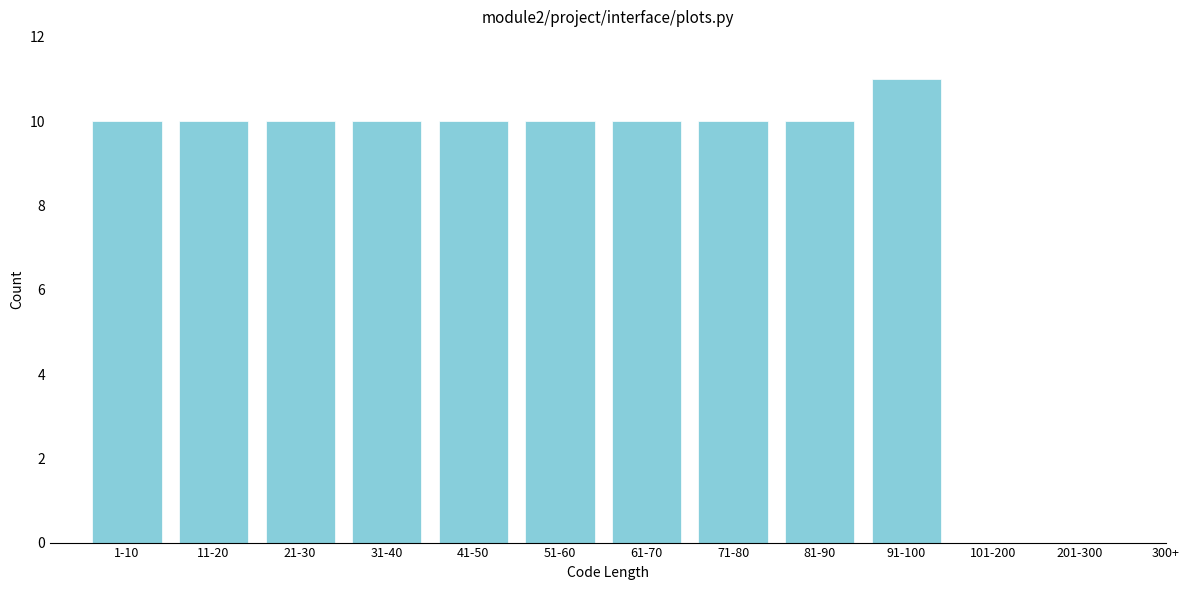

Reading right to left, transcribe all the data shown in this chart.

91-100=11	81-90=10	71-80=10	61-70=10	51-60=10	41-50=10	31-40=10	21-30=10	11-20=10	1-10=10